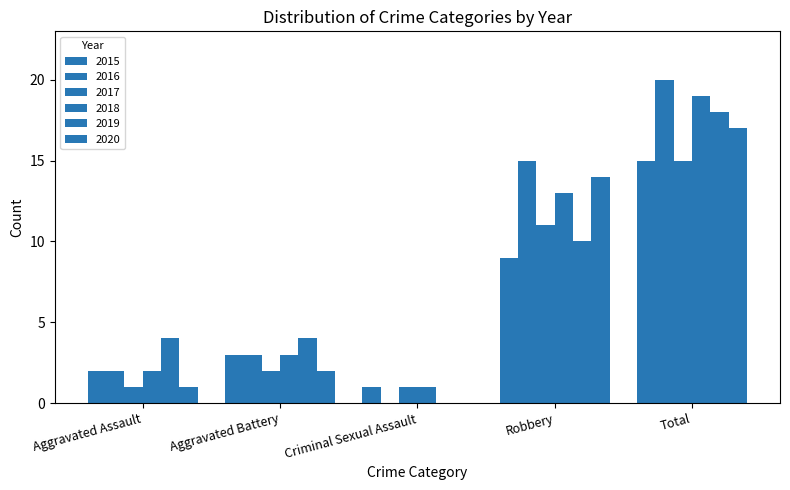

What is the difference between the highest and lowest values at Total?

5